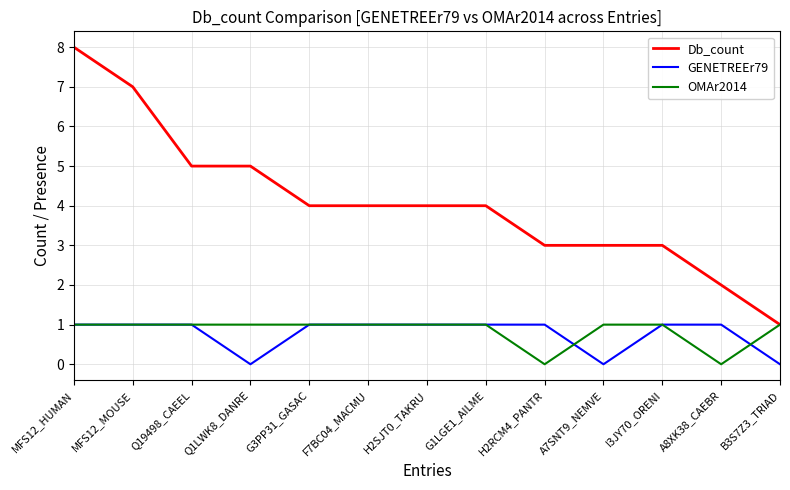

Which series has the largest range (max minus min)?

Db_count